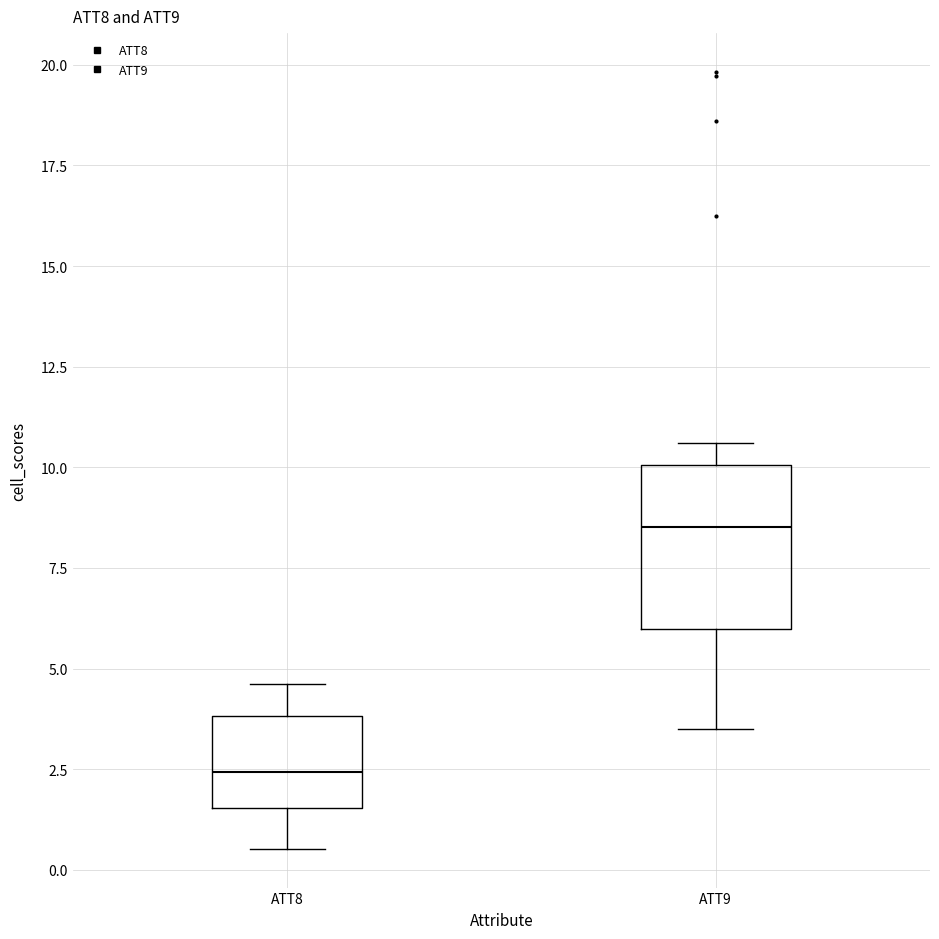

Comparing the boxes themselves (not the whiskers), which one is the tallest?

ATT9